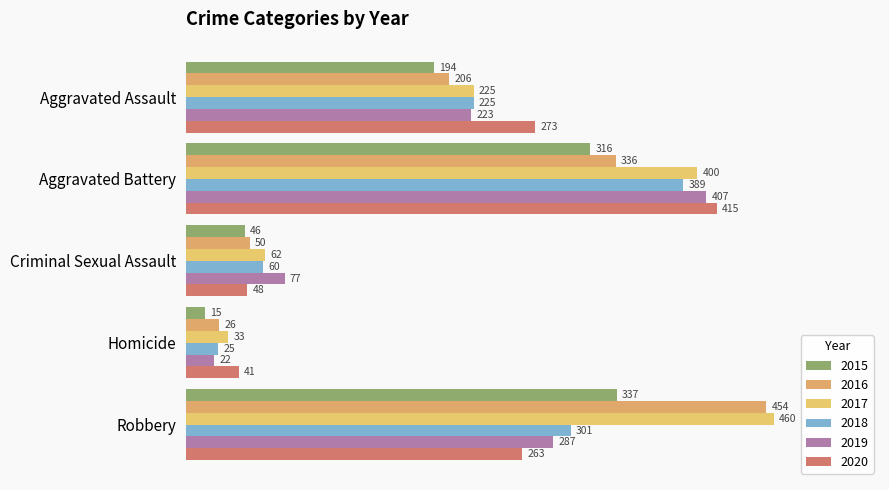

What position from the left is Homicide?

4